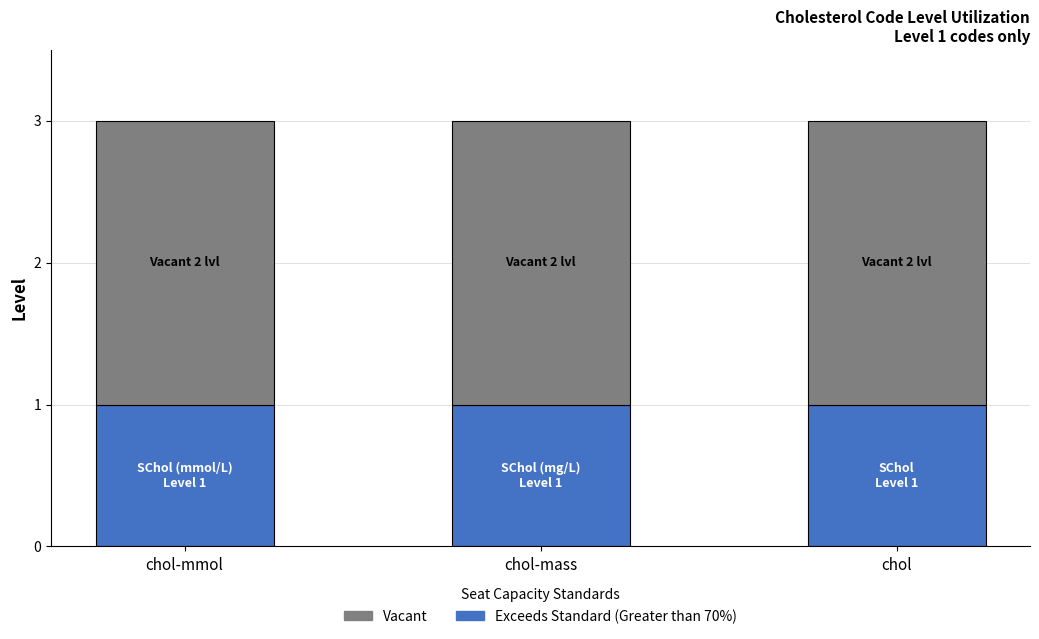

The value of Exceeds Standard (Greater than 70%) at chol-mmol is 0. True or false?

False